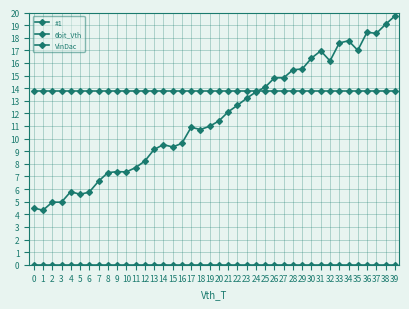

Is this an area chart (filled region under the line)?

No